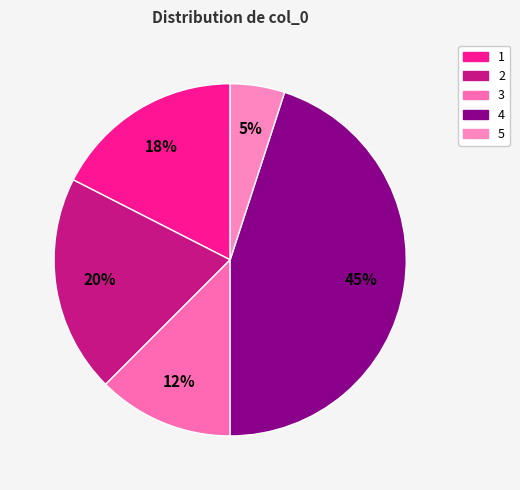

Count the number of slices in the pie.

5